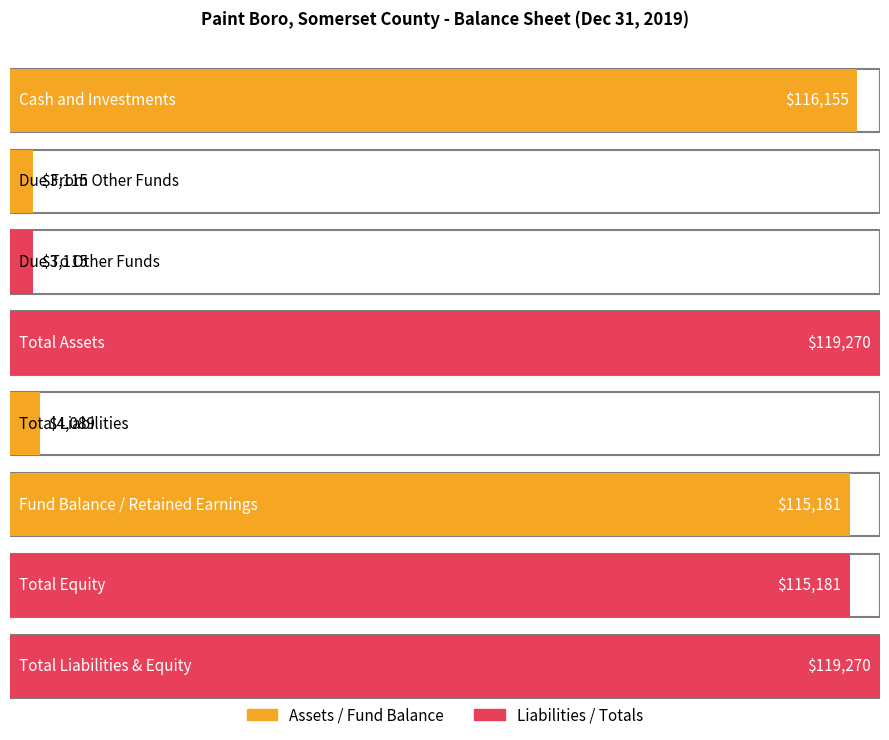

How many groups of bars are there?

8